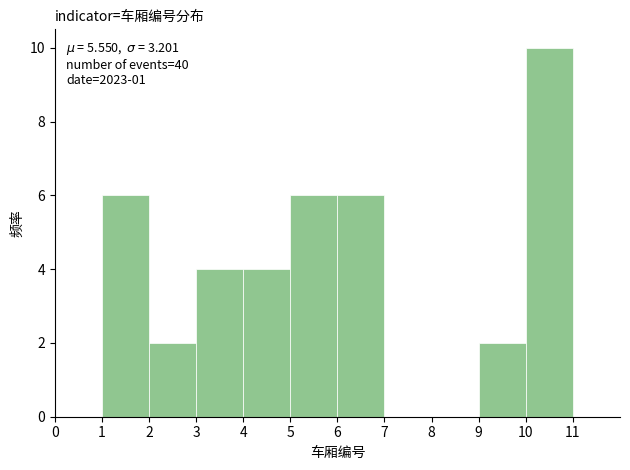

Over which range of the x-axis is the bar tallest?

10 to 11